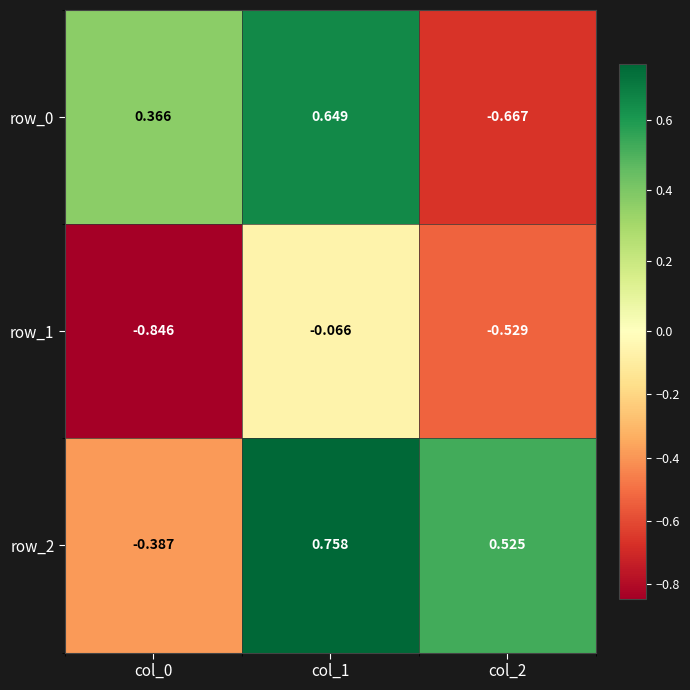

Is the value of row_2 at col_2 greater than the value of row_0 at col_1?

No